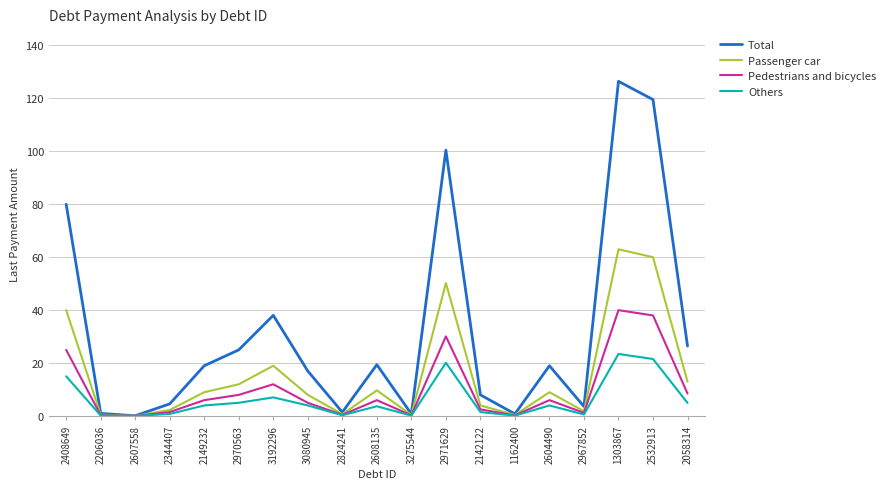

At which category is the sum across all series the highest?

1303867